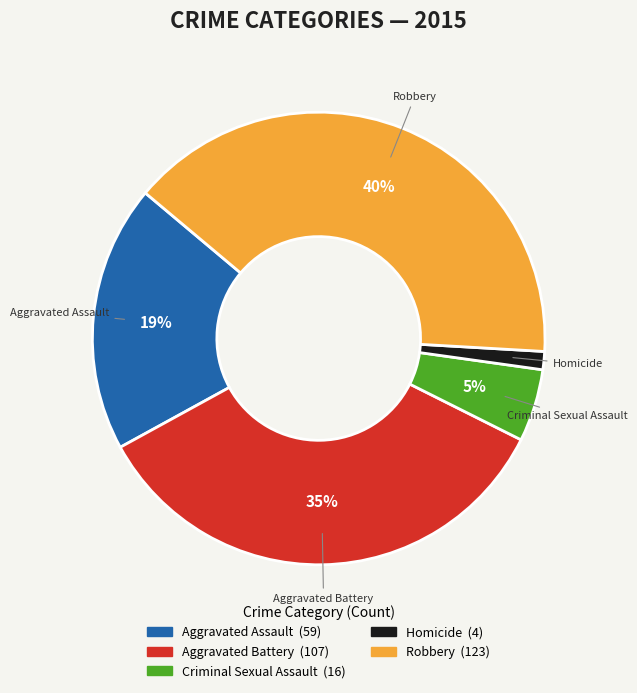

Is Aggravated Battery the majority of the pie?

No